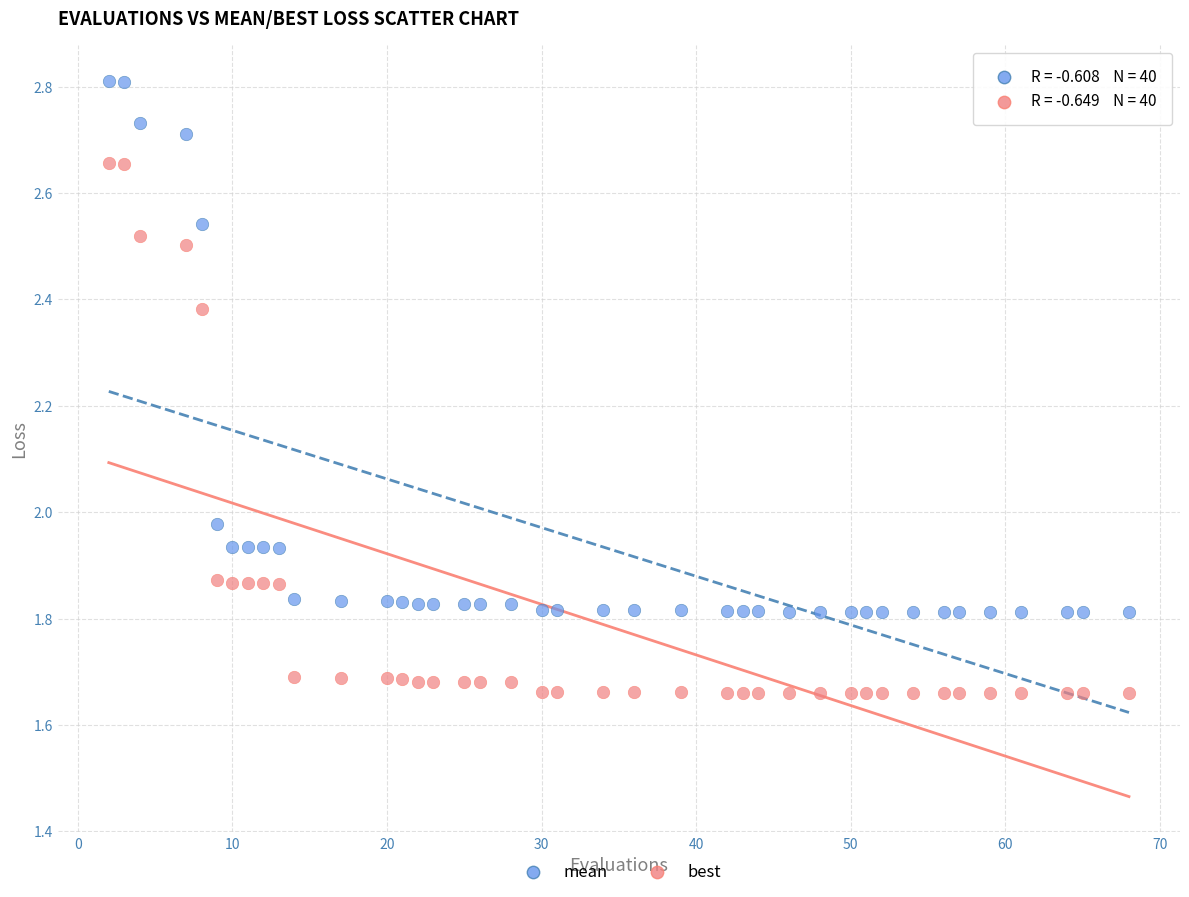

What are all the series names shown in the legend?

mean, best